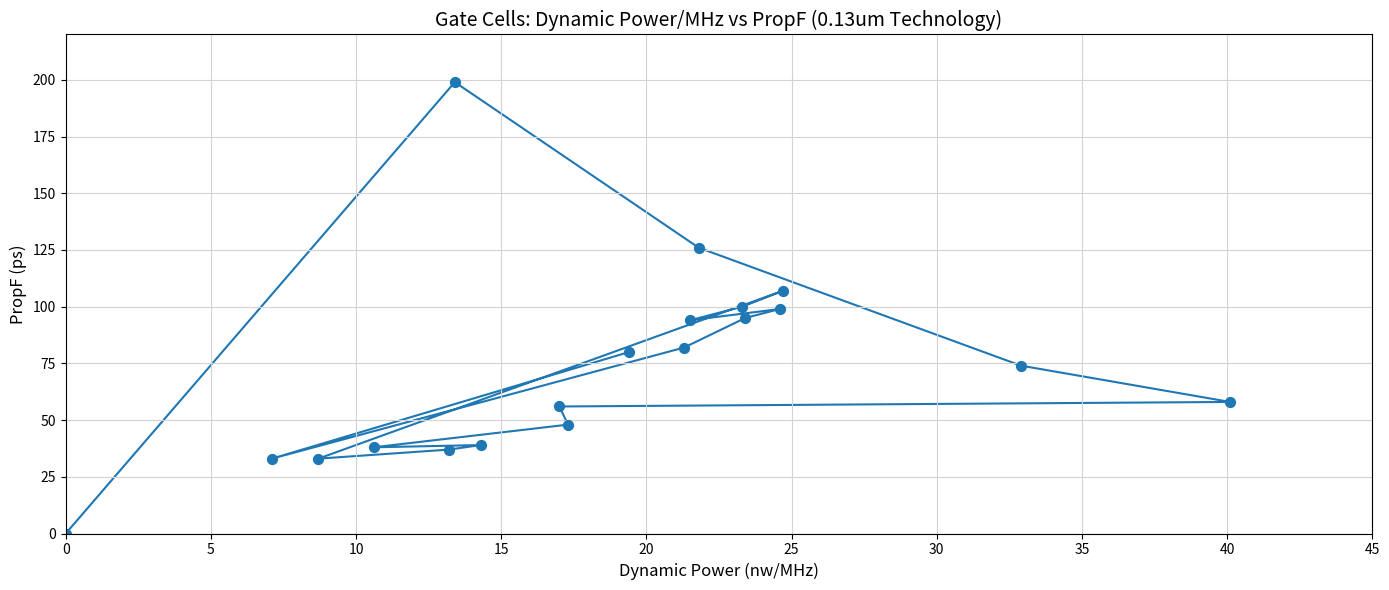

What is the range of Y values (max minus min)?

199